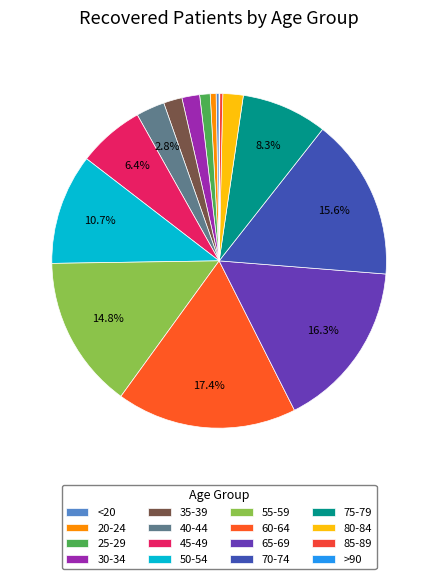

Is 50-54 the majority of the pie?

No